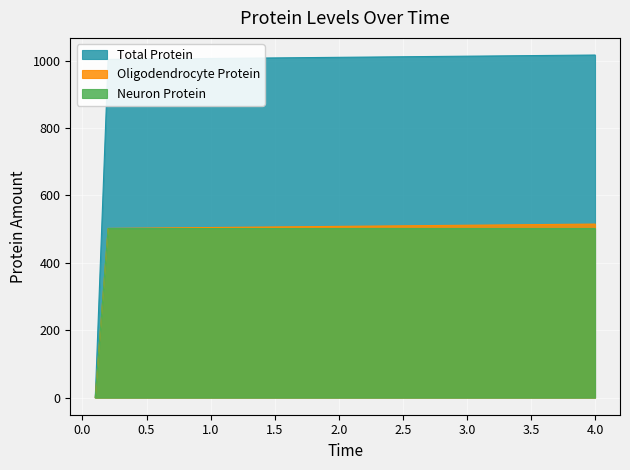

True or false: Neuron Protein and Total Protein cross at least once.

False